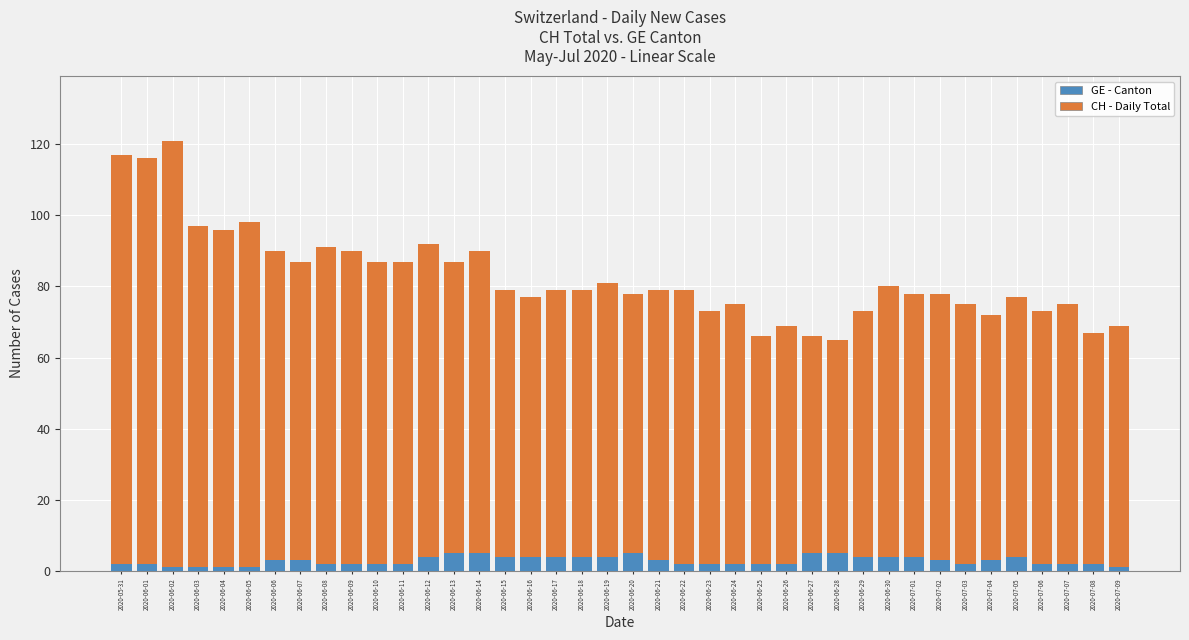

Reading right to left, extract all data points from this chart.

CH - Daily Total: 2020-07-09=69	2020-07-08=67	2020-07-07=75	2020-07-06=73	2020-07-05=77	2020-07-04=72	2020-07-03=75	2020-07-02=78	2020-07-01=78	2020-06-30=80	2020-06-29=73	2020-06-28=65	2020-06-27=66	2020-06-26=69	2020-06-25=66	2020-06-24=75	2020-06-23=73	2020-06-22=79	2020-06-21=79	2020-06-20=78	2020-06-19=81	2020-06-18=79	2020-06-17=79	2020-06-16=77	2020-06-15=79	2020-06-14=90	2020-06-13=87	2020-06-12=92	2020-06-11=87	2020-06-10=87	2020-06-09=90	2020-06-08=91	2020-06-07=87	2020-06-06=90	2020-06-05=98	2020-06-04=96	2020-06-03=97	2020-06-02=121	2020-06-01=116	2020-05-31=117
GE - Canton: 2020-07-09=1	2020-07-08=2	2020-07-07=2	2020-07-06=2	2020-07-05=4	2020-07-04=3	2020-07-03=2	2020-07-02=3	2020-07-01=4	2020-06-30=4	2020-06-29=4	2020-06-28=5	2020-06-27=5	2020-06-26=2	2020-06-25=2	2020-06-24=2	2020-06-23=2	2020-06-22=2	2020-06-21=3	2020-06-20=5	2020-06-19=4	2020-06-18=4	2020-06-17=4	2020-06-16=4	2020-06-15=4	2020-06-14=5	2020-06-13=5	2020-06-12=4	2020-06-11=2	2020-06-10=2	2020-06-09=2	2020-06-08=2	2020-06-07=3	2020-06-06=3	2020-06-05=1	2020-06-04=1	2020-06-03=1	2020-06-02=1	2020-06-01=2	2020-05-31=2